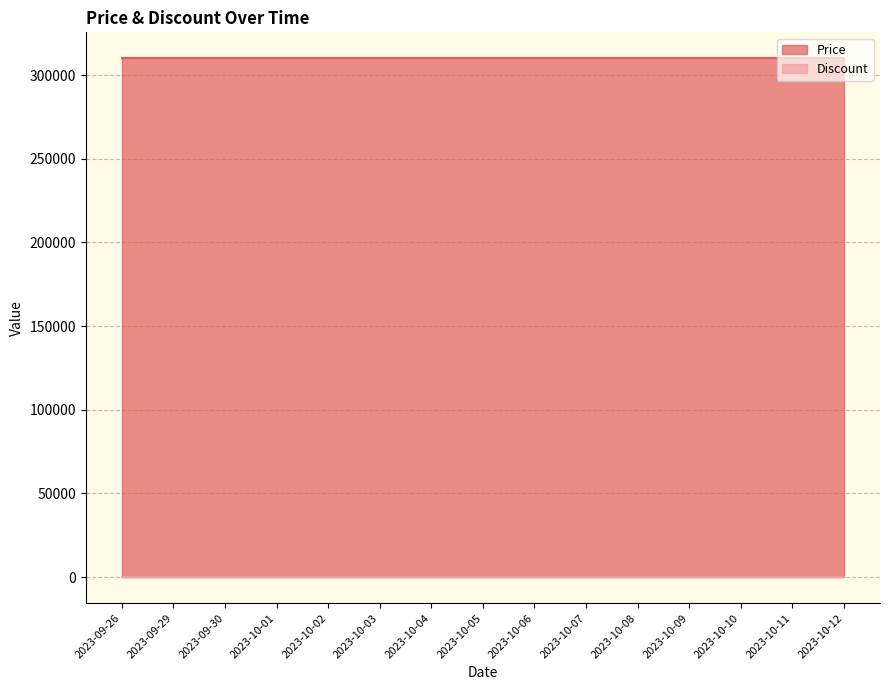

What is the label of the 8th point from the right?

2023-10-05